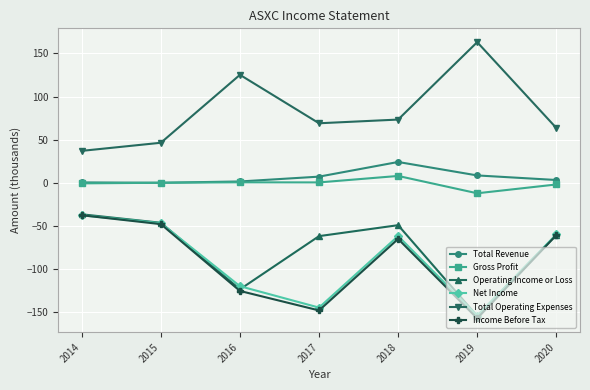

True or false: Operating Income or Loss has a value of -204.7 at 2016.

False